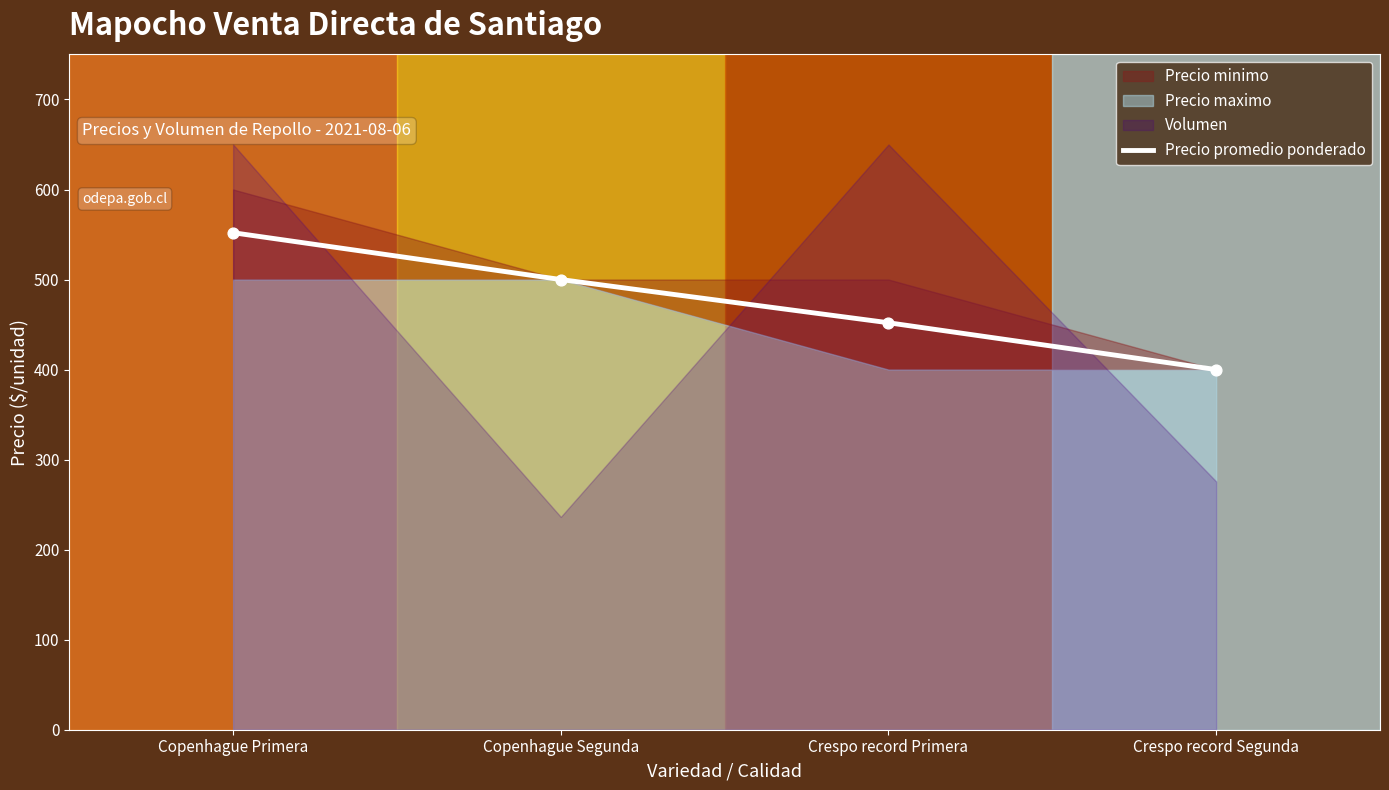

What is the change in value from Crespo record Primera to Crespo record Segunda?

-52